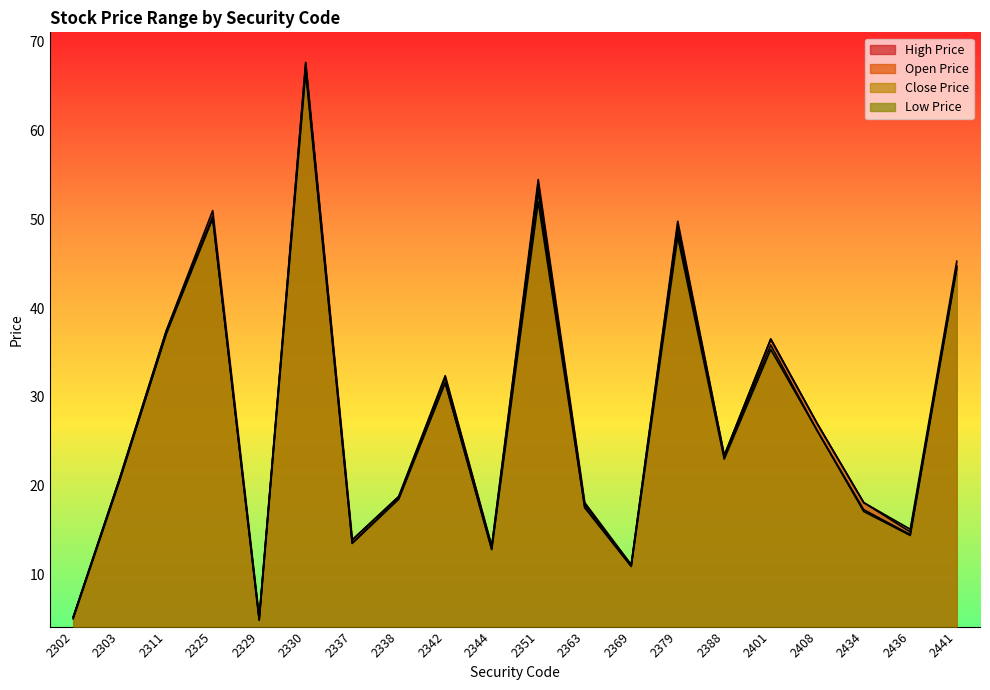

Rank the series at 2311 from highest to lowest value.

High Price, Open Price, Close Price, Low Price